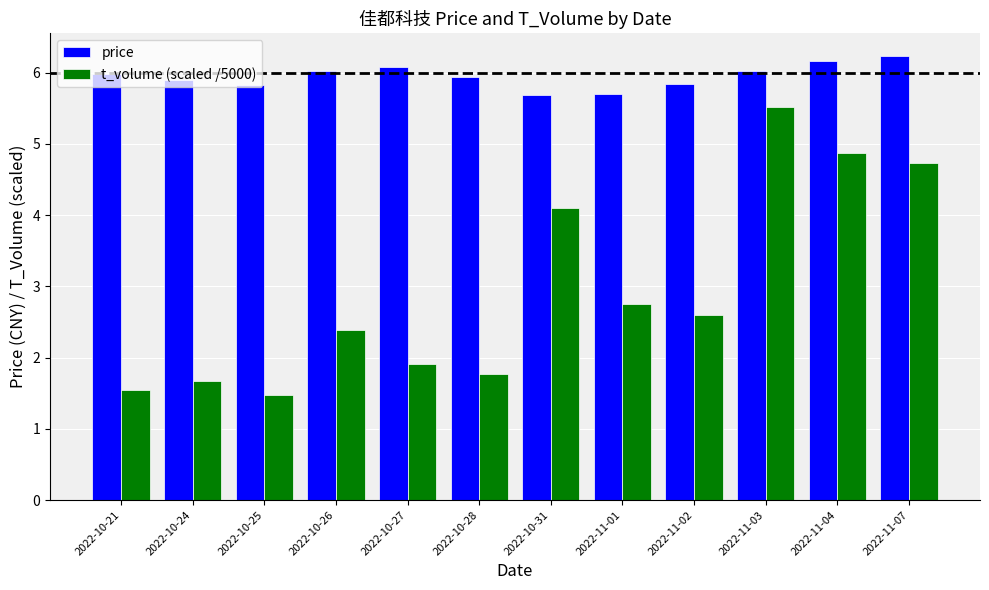

Where is t_volume (scaled /5000) nearest to the value 3?

2022-11-01